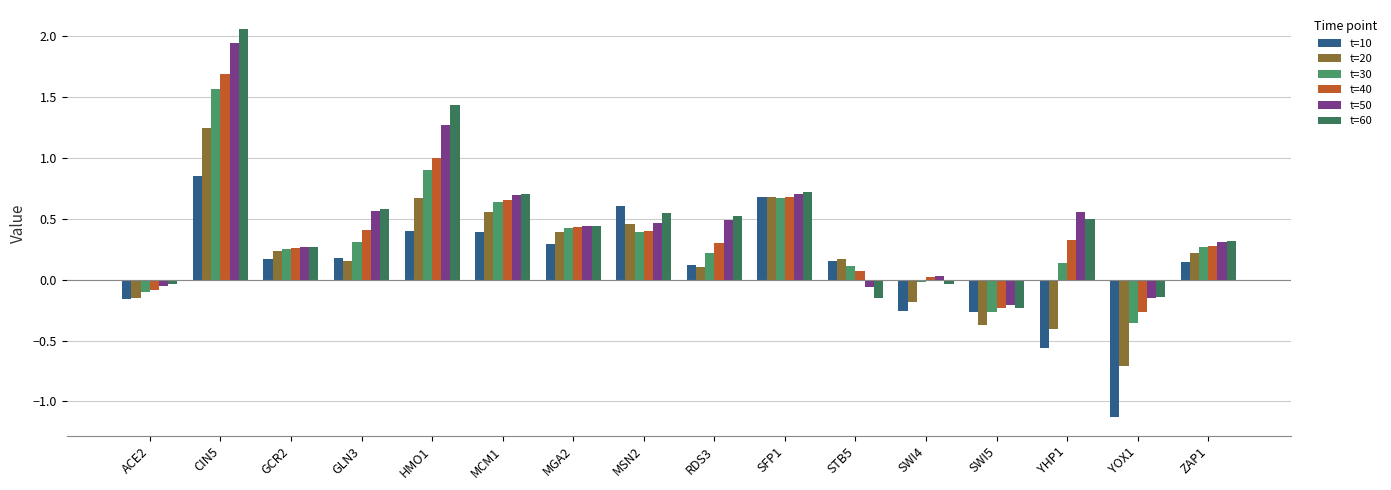

How many data points does each series have?

16